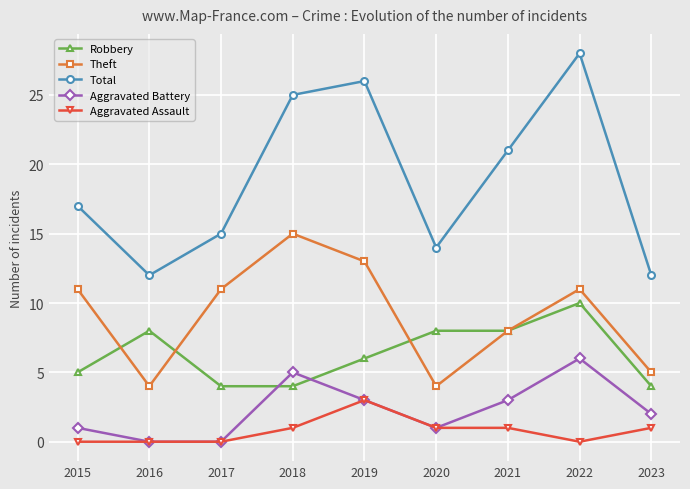

What is the maximum value for Aggravated Battery?

6